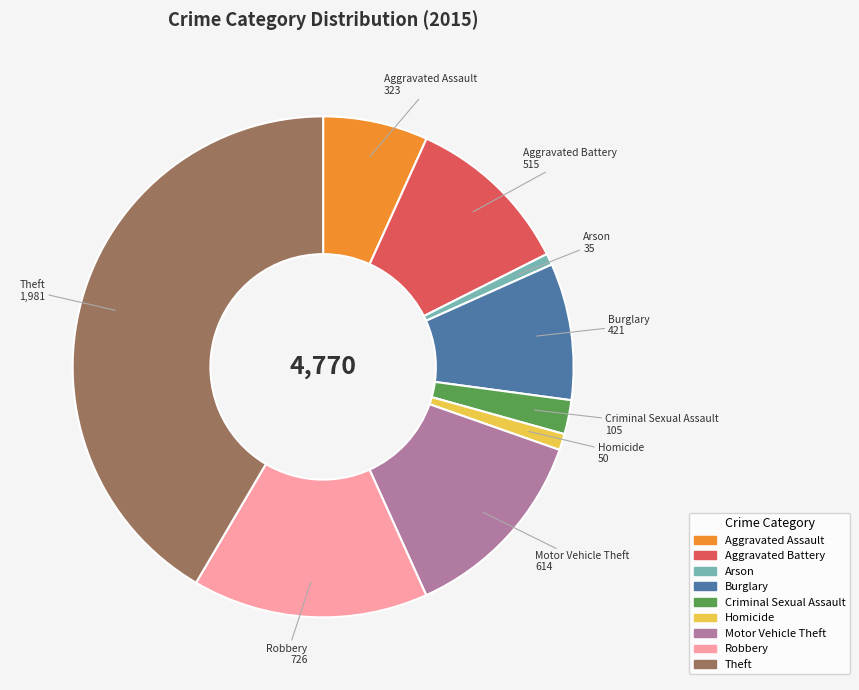

Does any single category account for the majority?

No